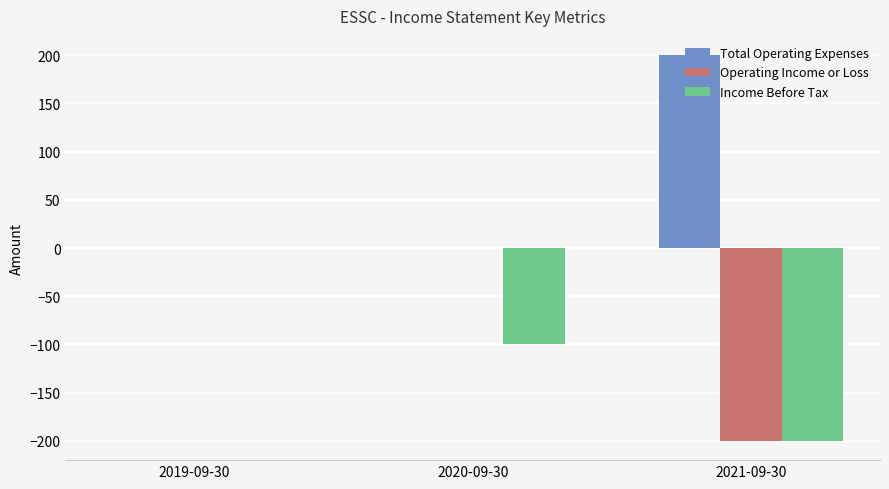

What is the greatest value displayed?

200